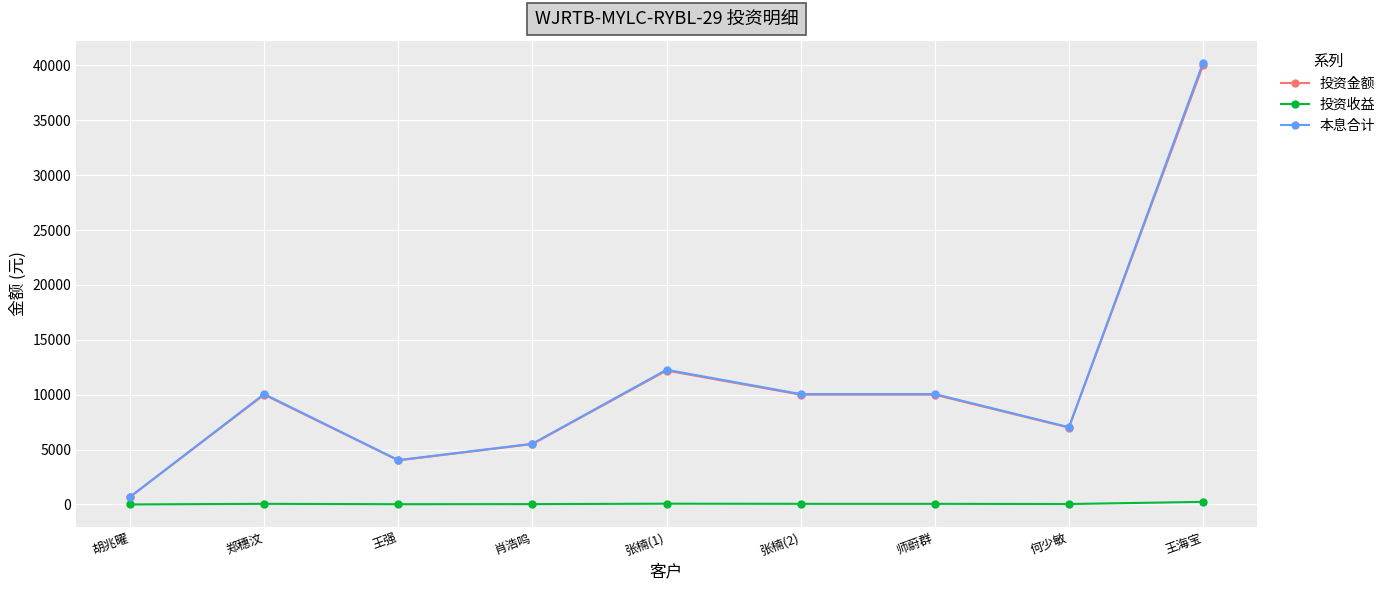

Does the chart display data point markers on the line(s)?

Yes